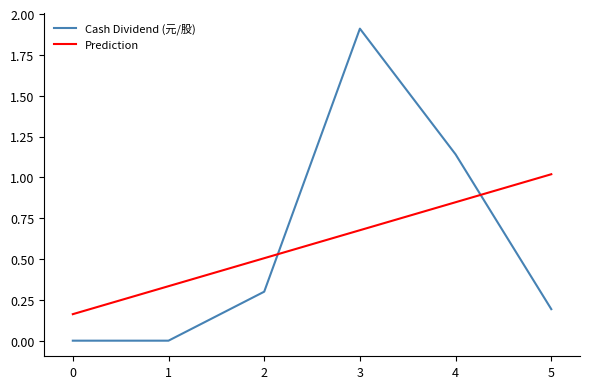

True or false: Cash Dividend (元/股) has more than 2 interior local peaks.

False